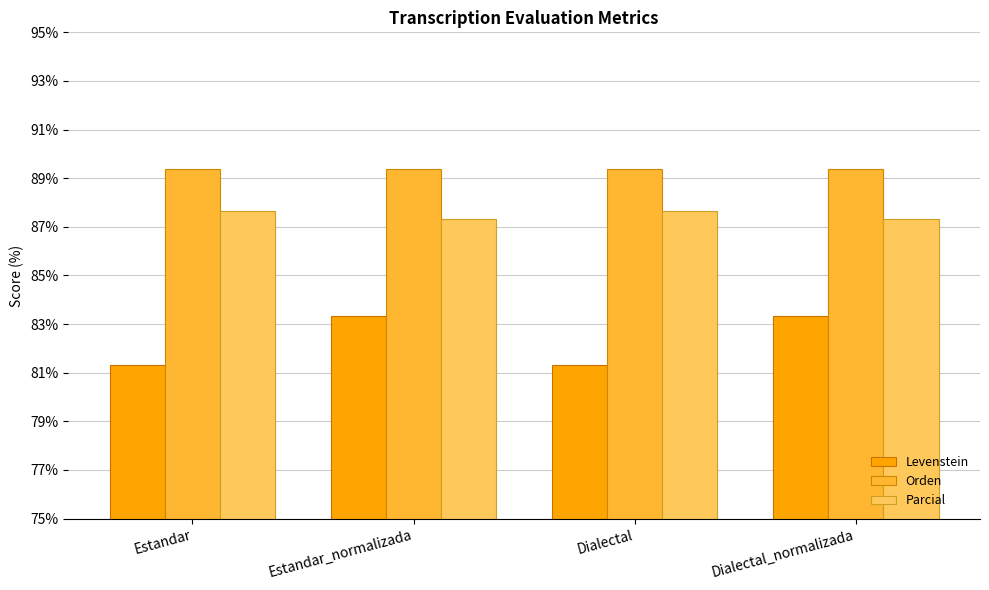

How many distinct data groups are displayed?

3